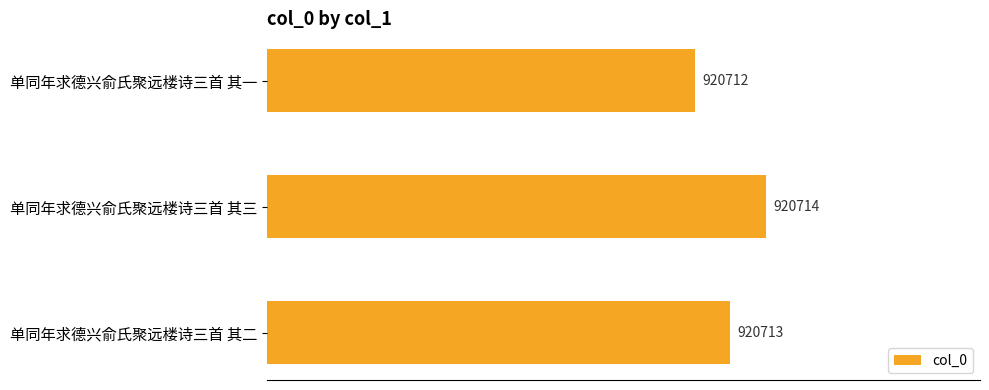

Rank the categories by value from lowest to highest.

单同年求德兴俞氏聚远楼诗三首 其一, 单同年求德兴俞氏聚远楼诗三首 其二, 单同年求德兴俞氏聚远楼诗三首 其三